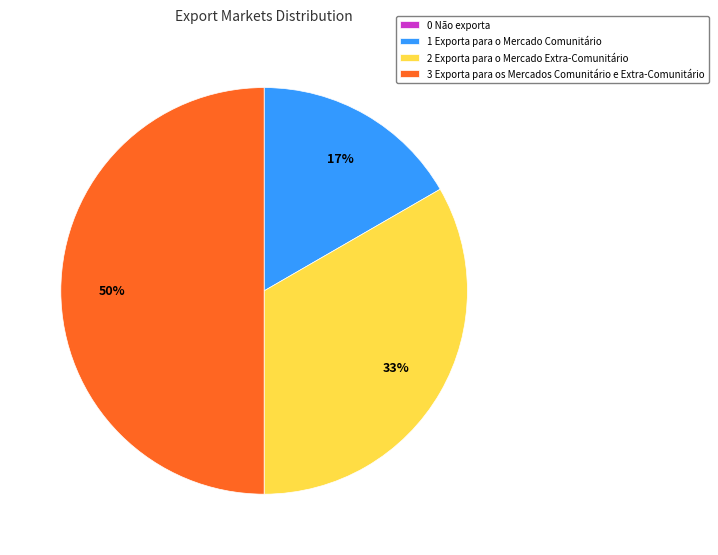

Which slice is the largest?

3 Exporta para os Mercados Comunitário e Extra-Comunitário